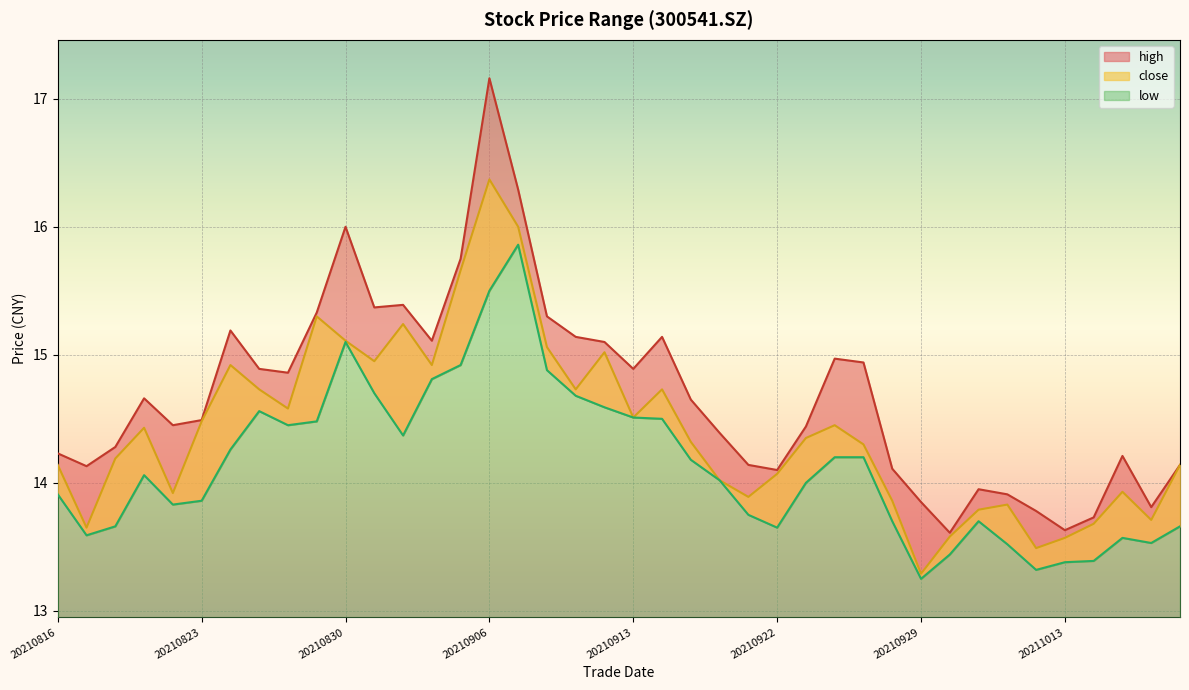

Where is high nearest to the value 15?

20210924